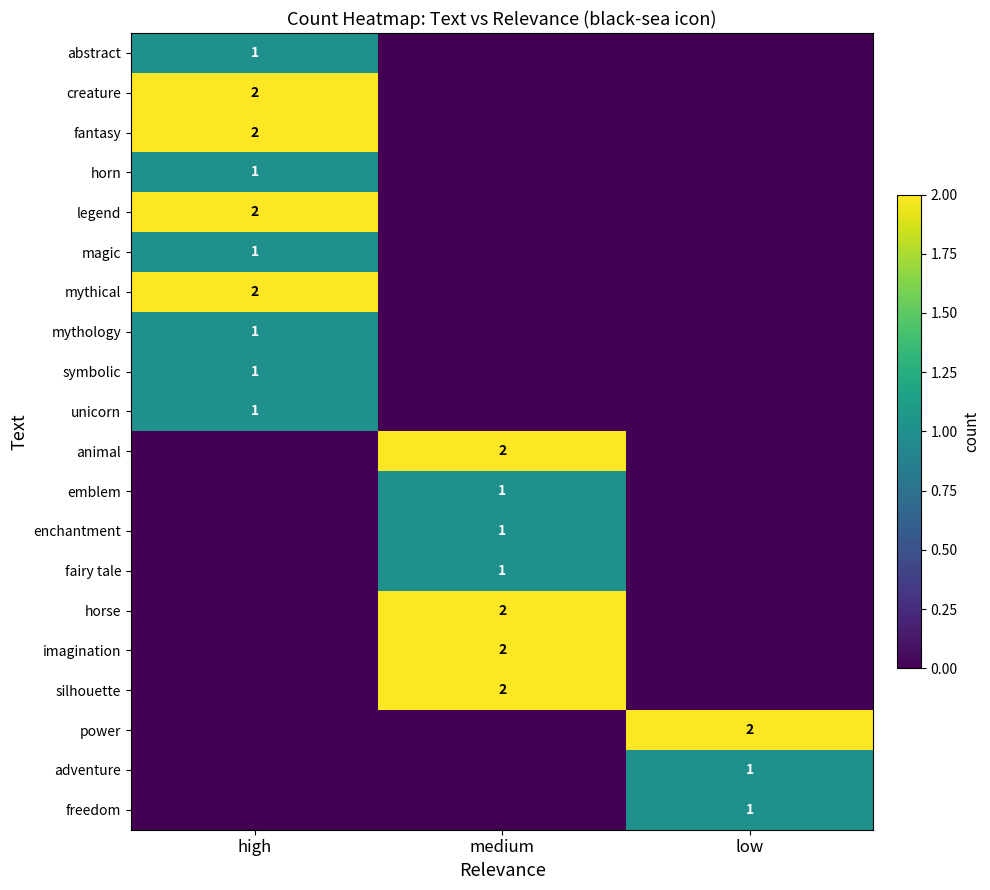

True or false: animal has a value of 2 at medium.

True